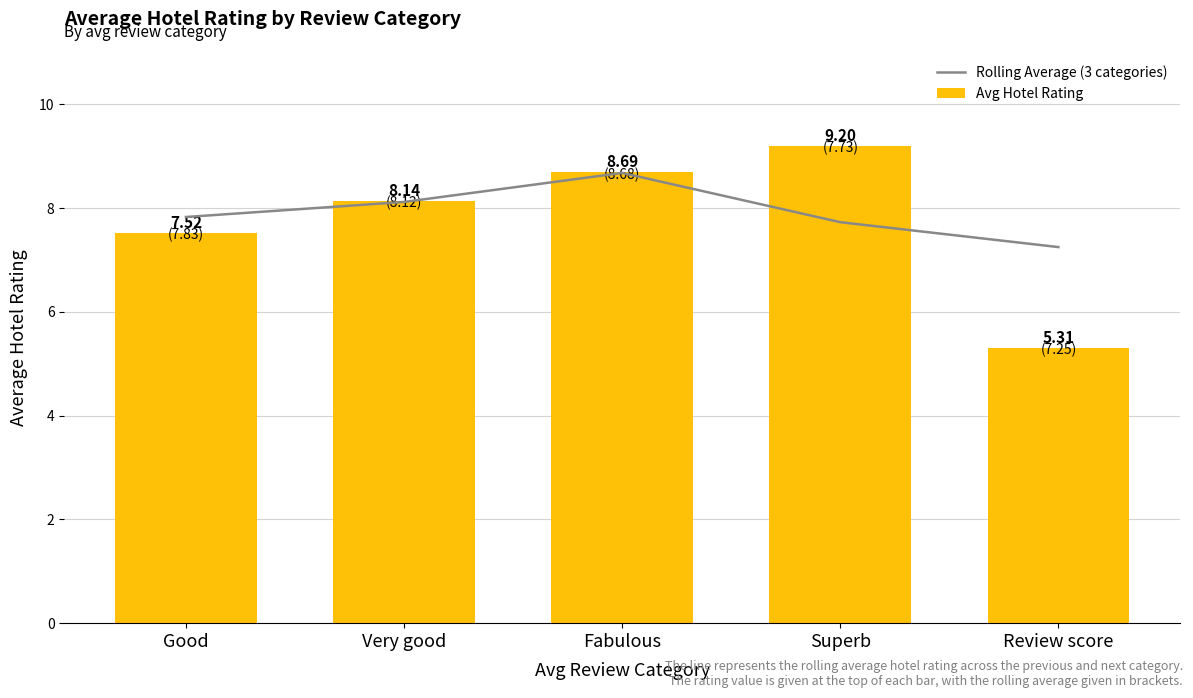

What is the spread (max minus min) of values at Review score?

1.9